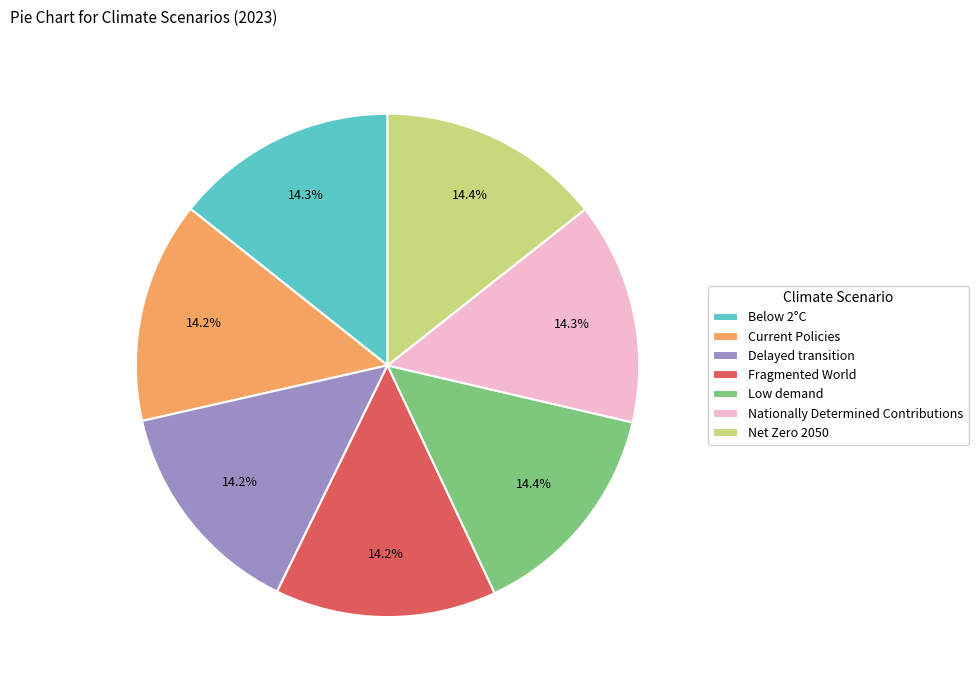

How many segments does this pie chart have?

7